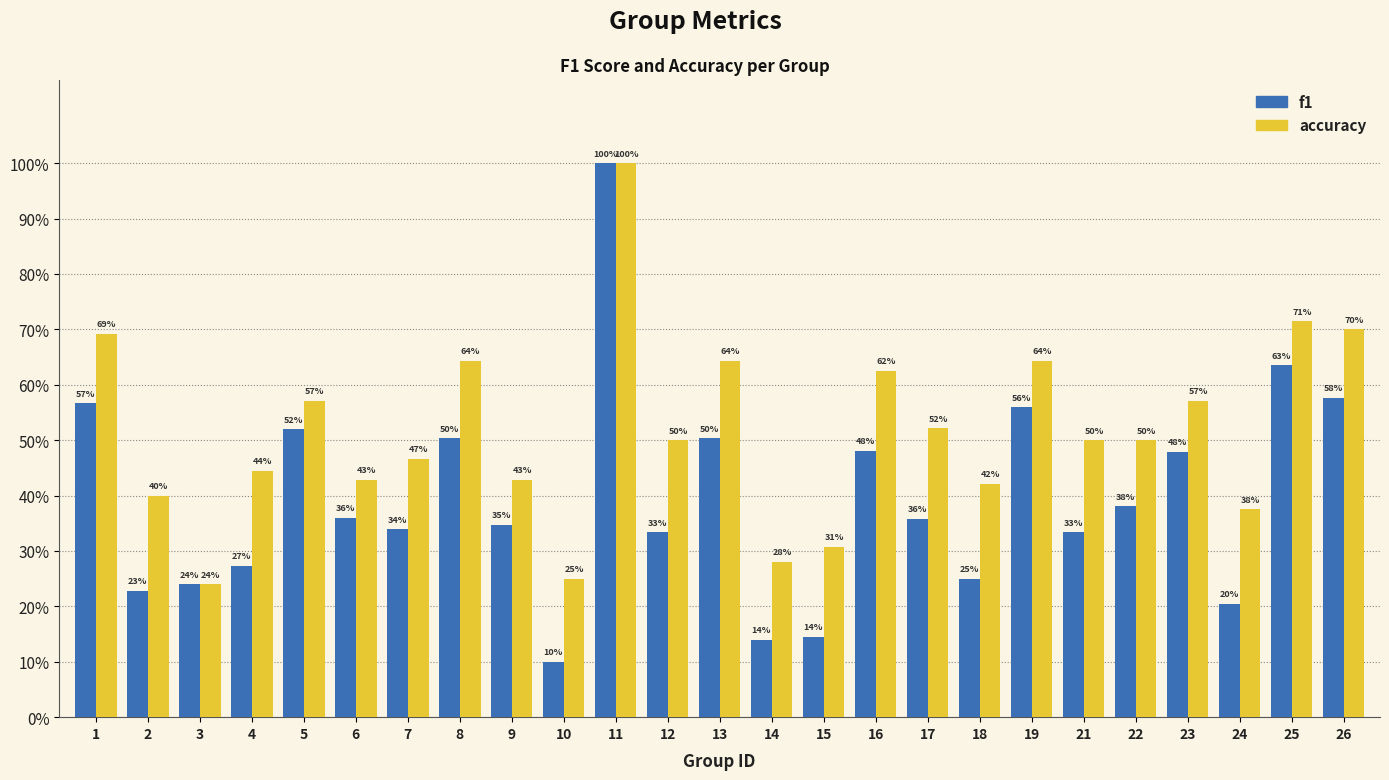

What is the difference between the maximum and second lowest values in the accuracy series?

0.8